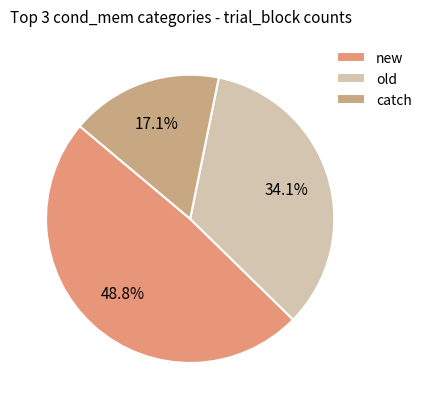

What percentage is the new slice, to the nearest percent?

49%